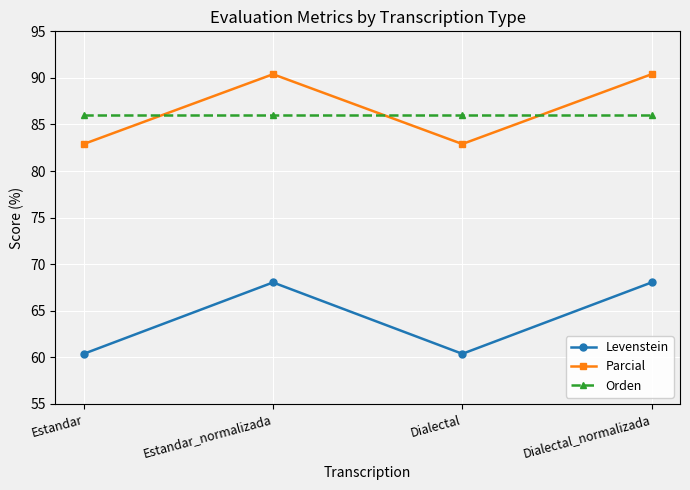

Count the number of categories in the chart.

4